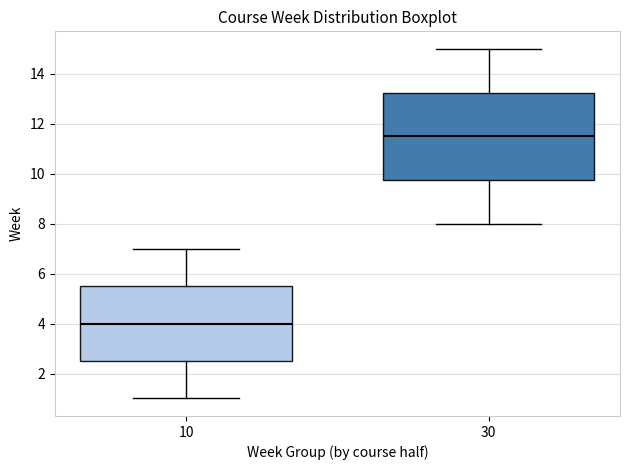

Reading left to right, read every box against the y-axis: the position of its median line, the range the box covers, and the ends of its whiskers. The values are not printed on the chart, so give them approximately, as read against the axis.

10: median 4.0, box 2.6 to 5.6, whiskers 1.0 to 7.0
30: median 11.6, box 9.8 to 13.2, whiskers 8.0 to 15.0